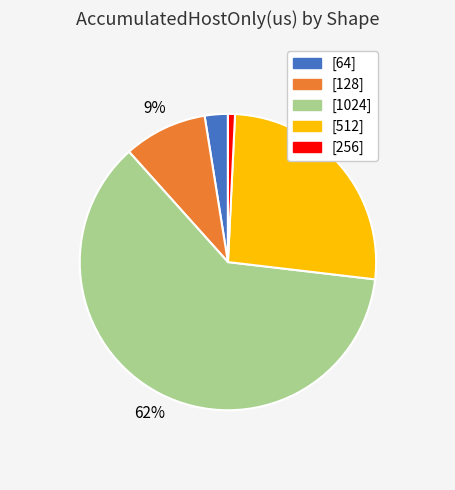

True or false: [64] accounts for 3% of the total.

True